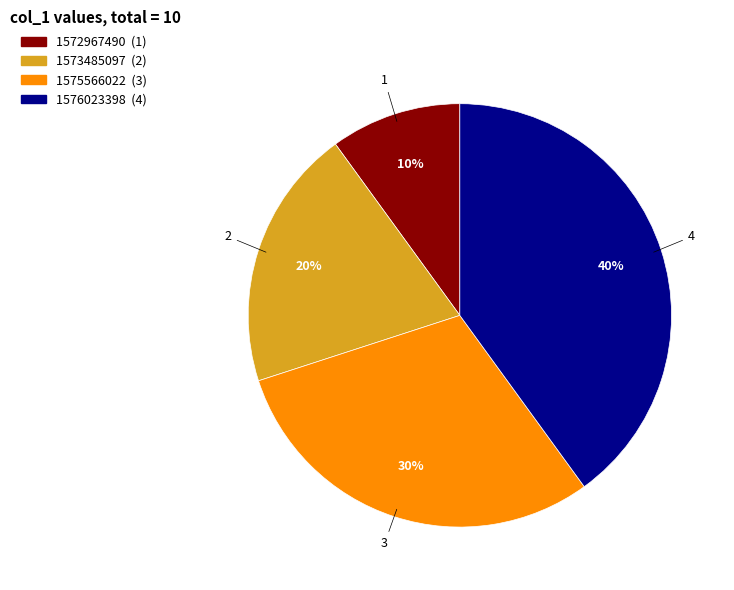

To the nearest percent, what is the difference between the 1573485097 and 1572967490 slice percentages?

10%